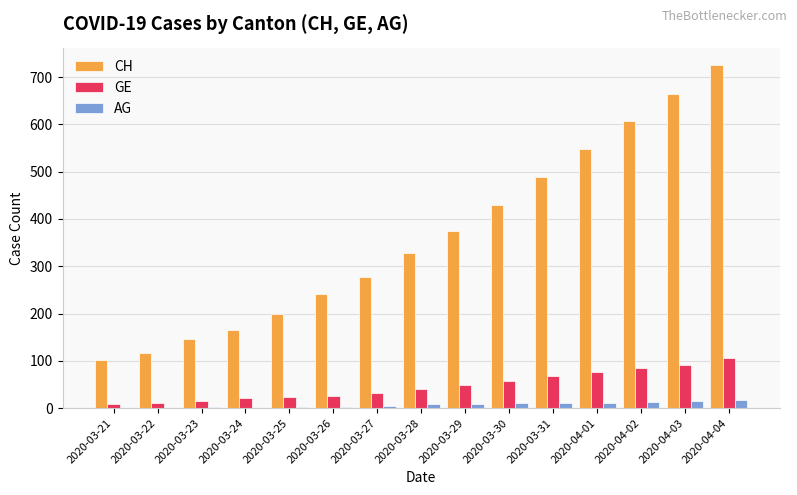

What is the average value of the AG series?

7